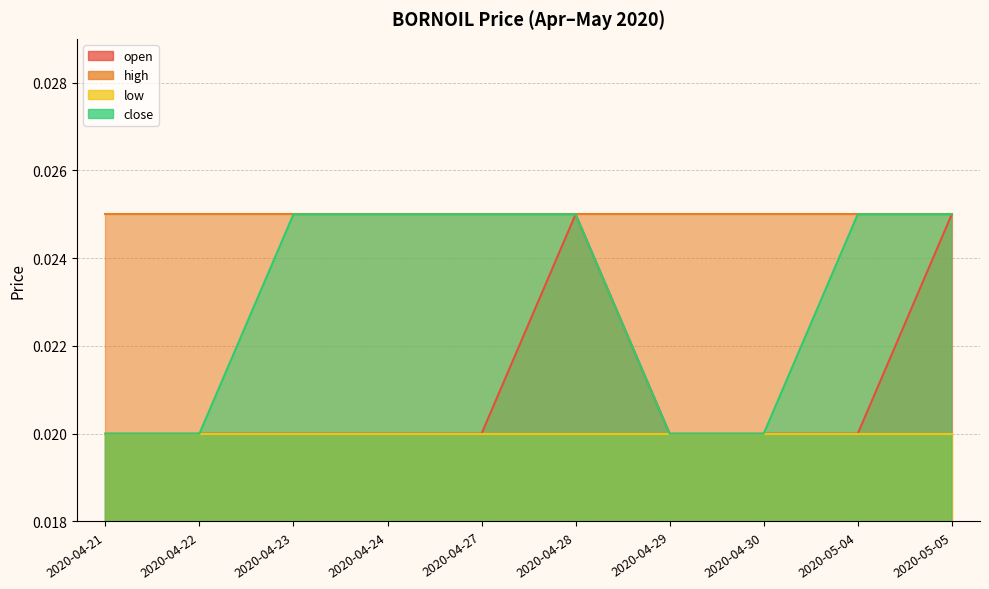

Which series has the largest total across all categories?

close